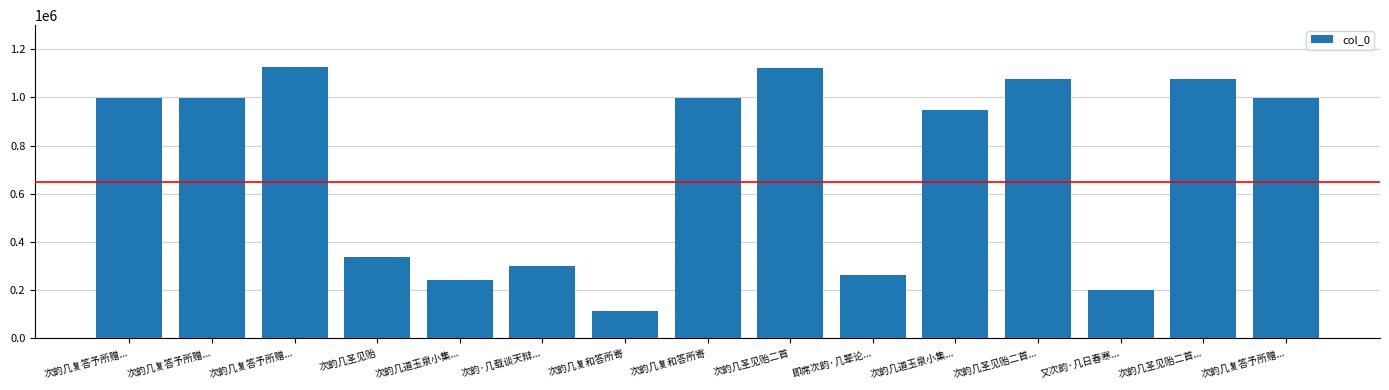

What is the ratio of the value at 次韵几复答予所赠... to the value at 次韵几道玉泉小集...?

1.2